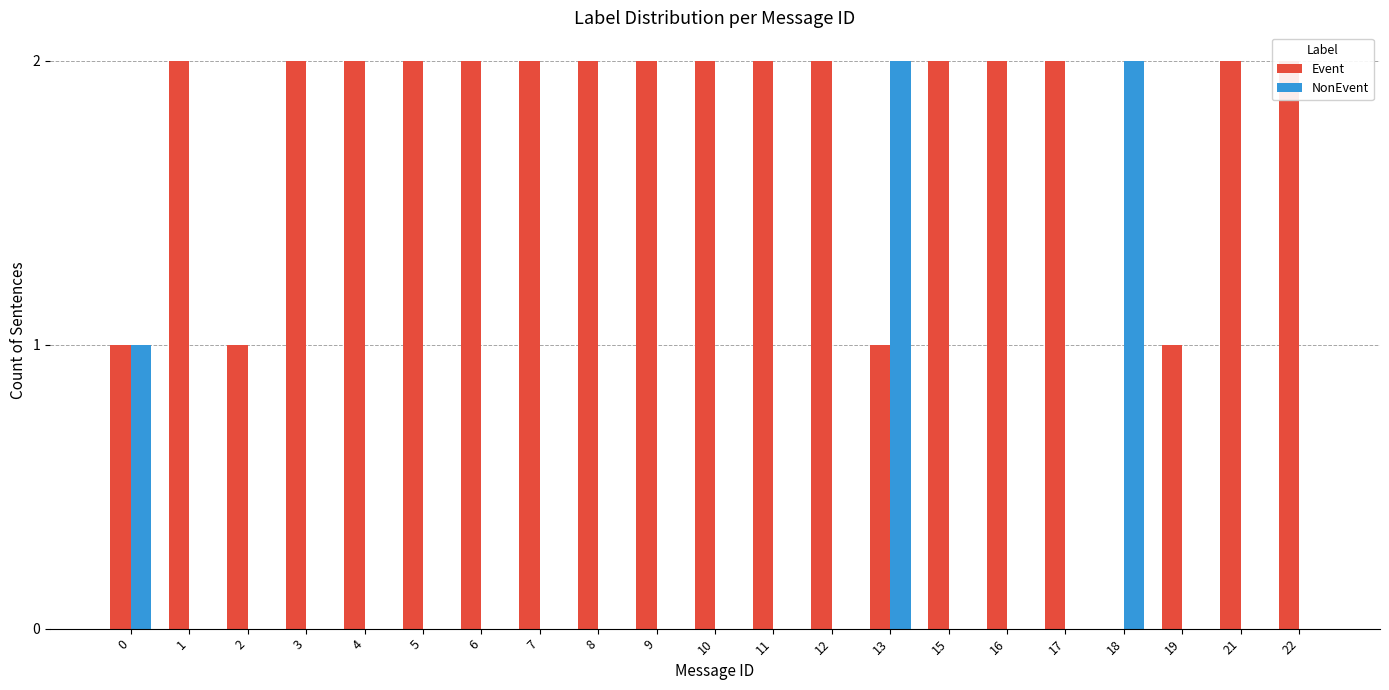

Rank the series at 11 from lowest to highest value.

NonEvent, Event